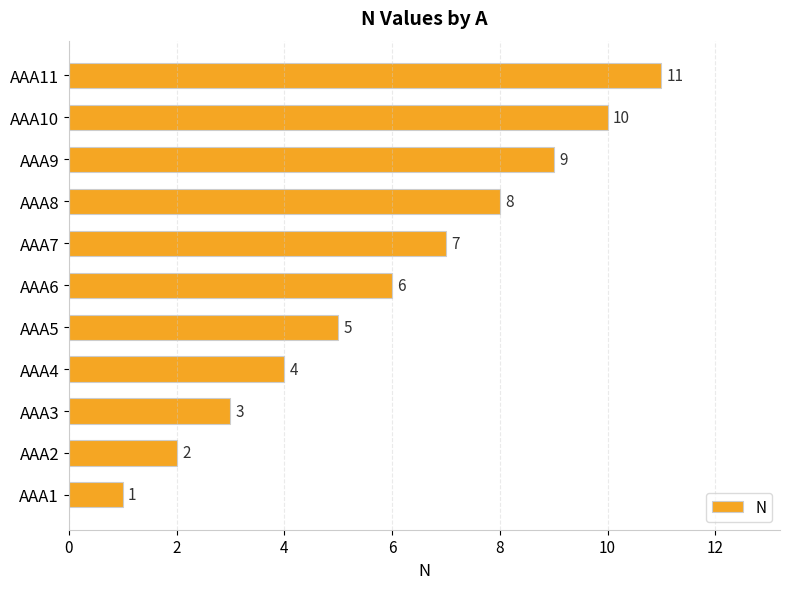

What is the ratio of the value at AAA9 to the value at AAA10?

0.9